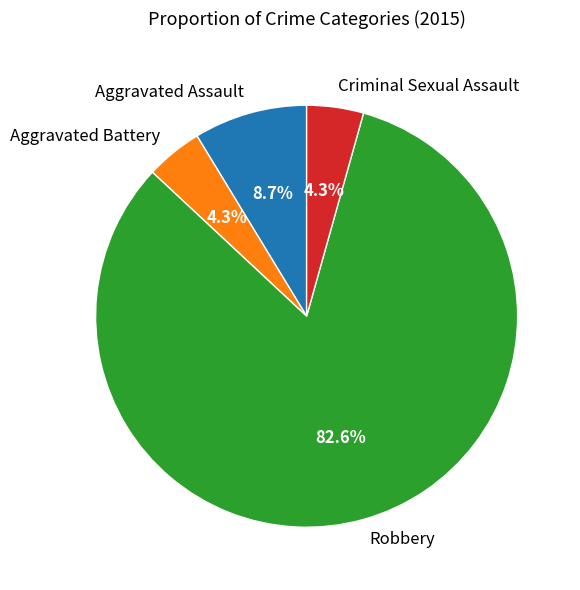

Does any single category account for the majority?

Yes